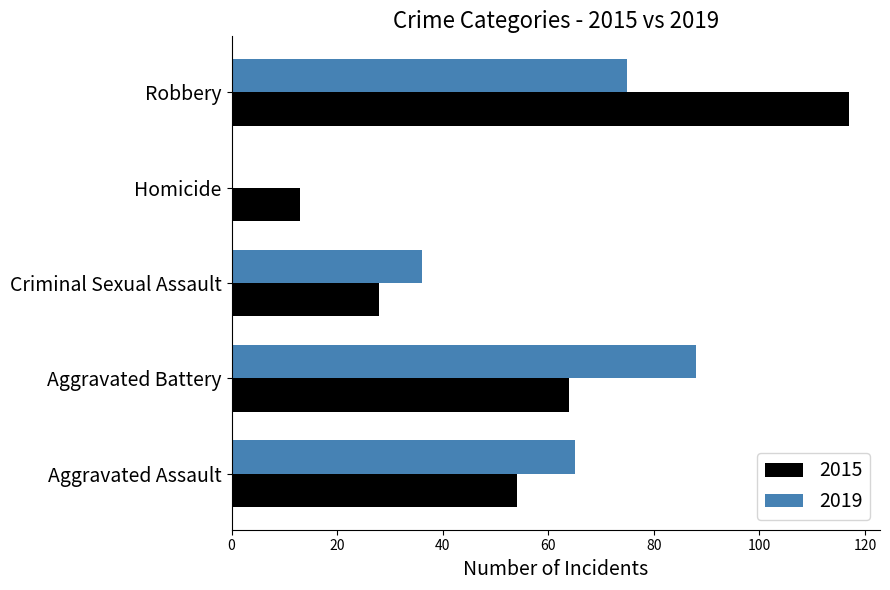

How many values in 2019 are above zero?

4